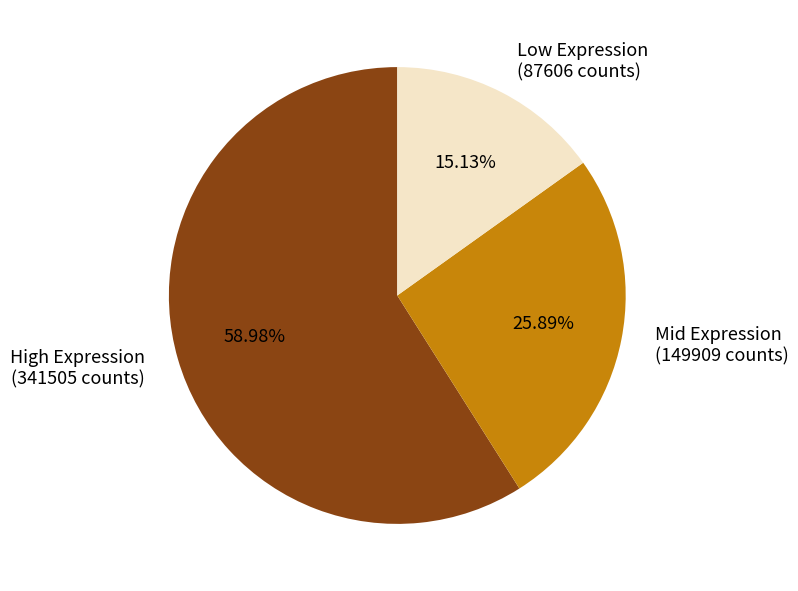

What is the largest slice in the pie chart?

High Expression (341505 counts)